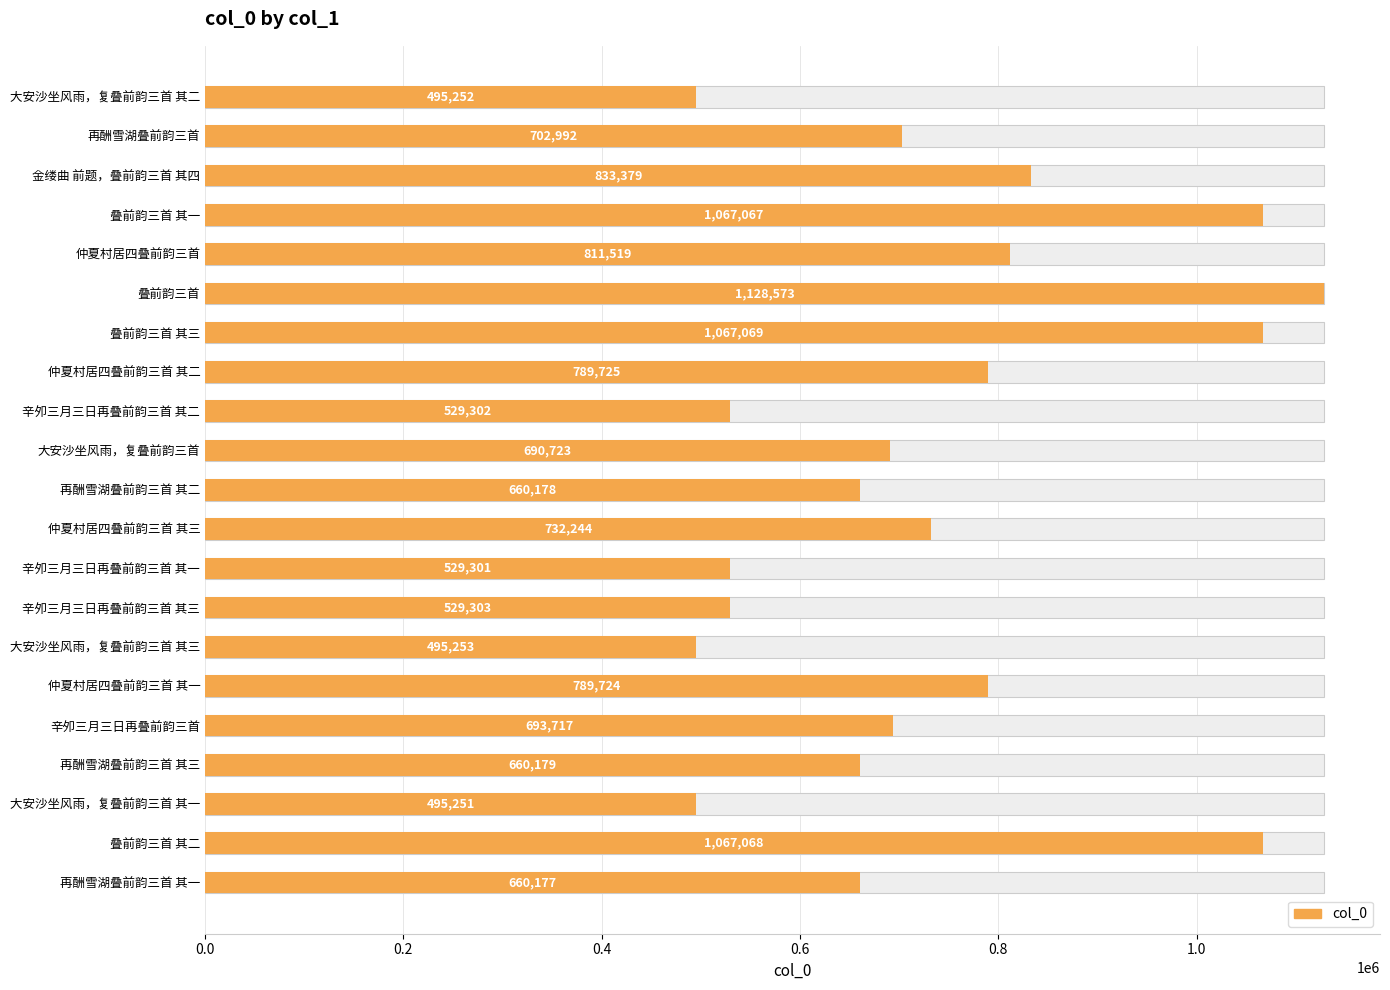

The chart shows a value of 529302 at 辛夘三月三日再叠前韵三首 其二. True or false?

True